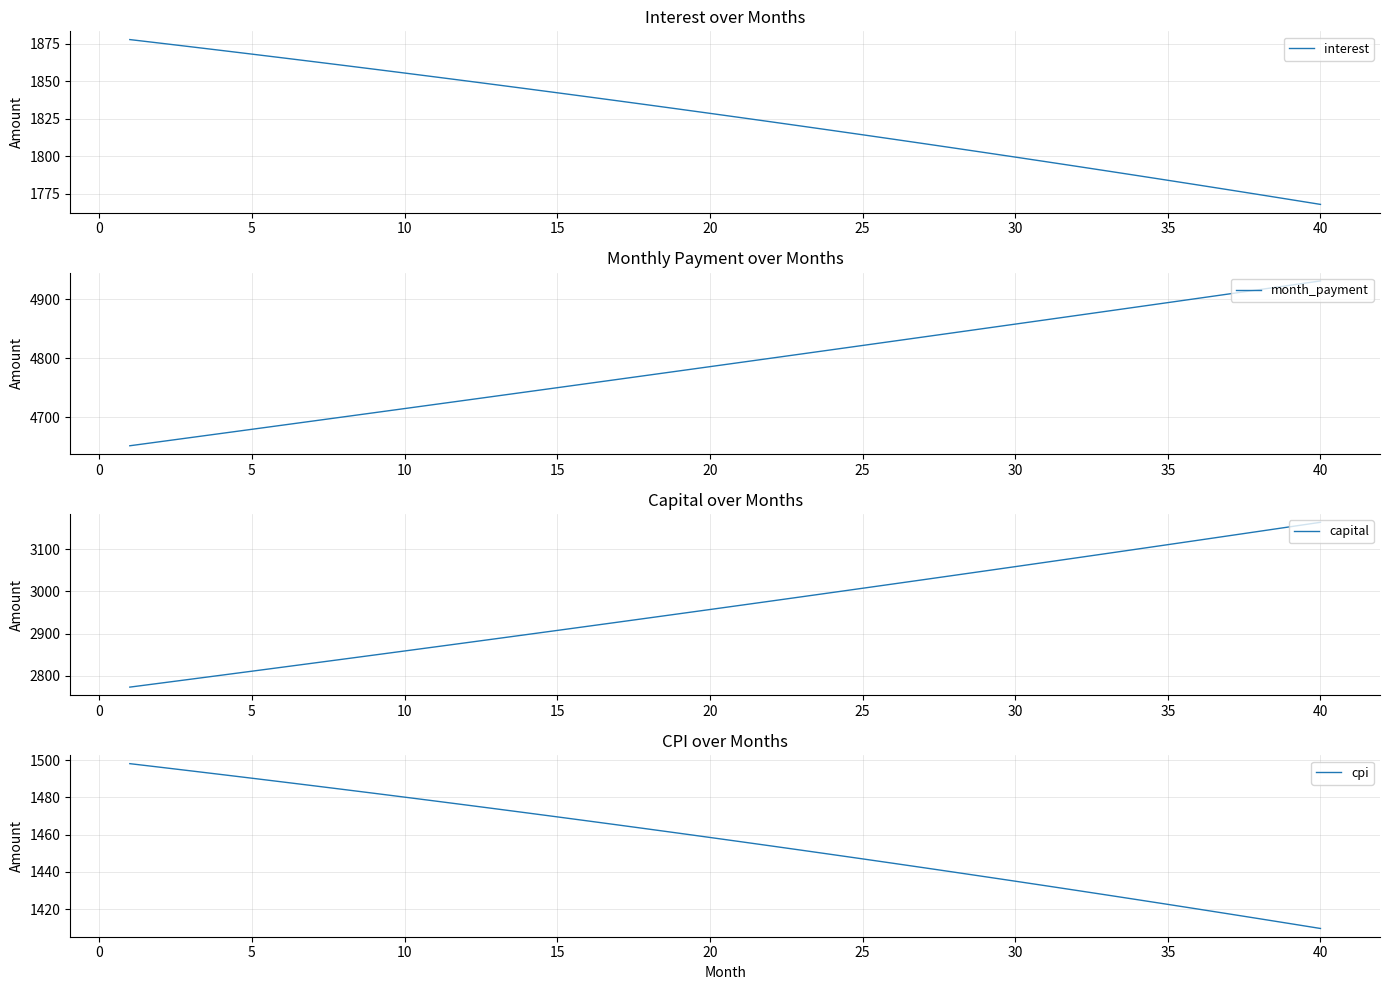

What is the lowest value of the interest series?

1768.0